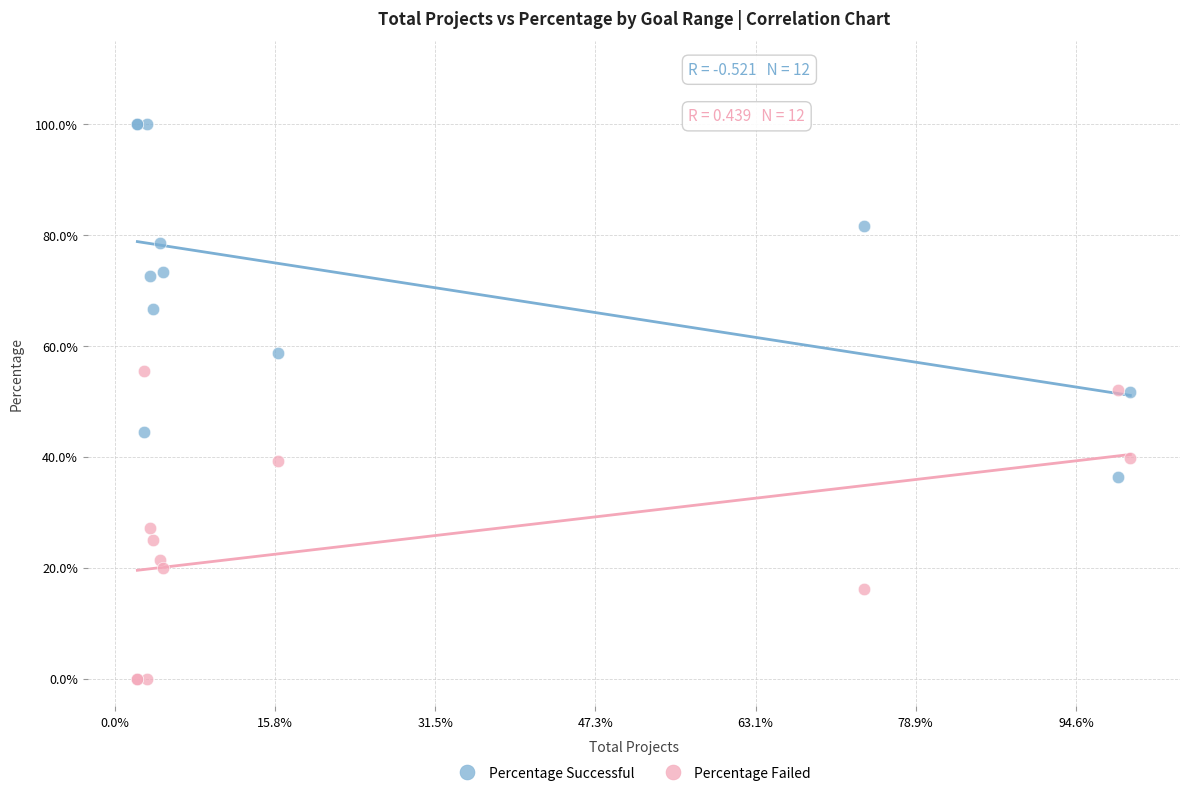

Which series has the largest Y range (max minus min)?

Percentage Successful